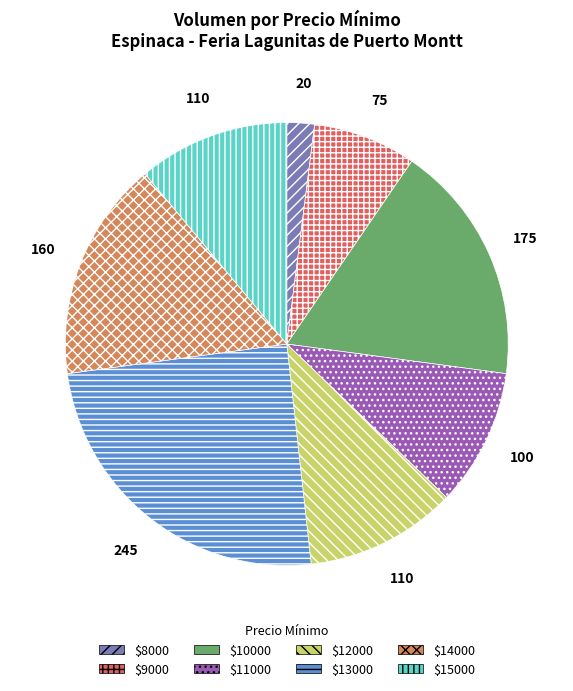

Does any single category account for the majority?

No